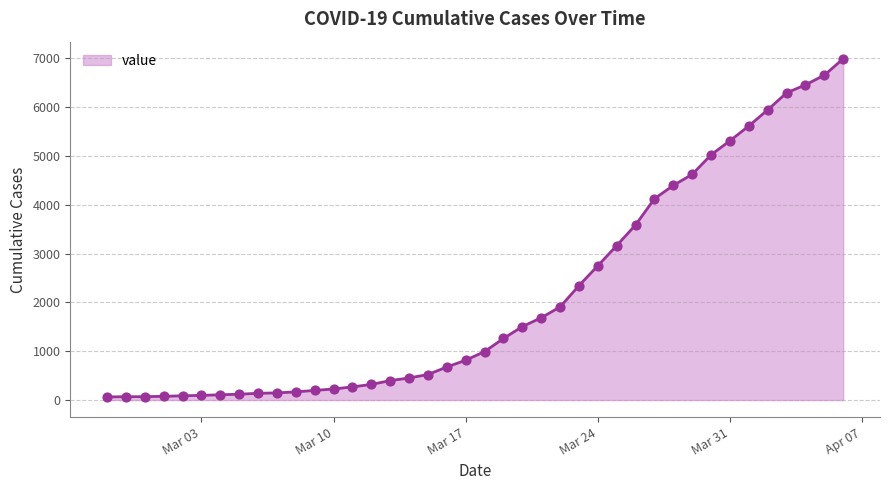

What is the greatest value displayed?

6995